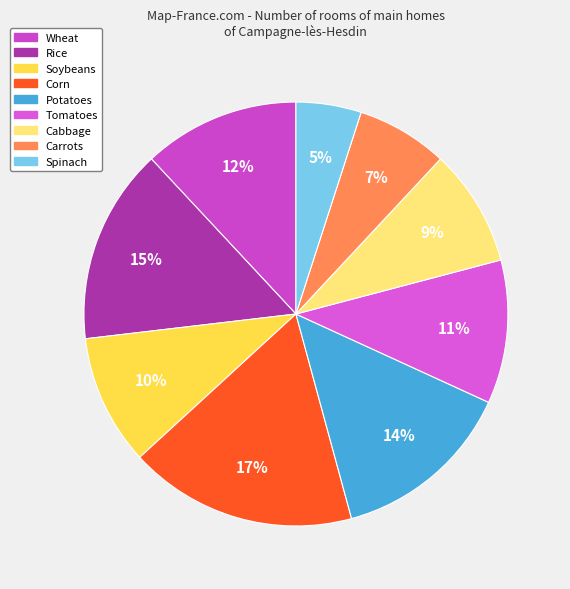

Does Cabbage represent more than half of the total?

No